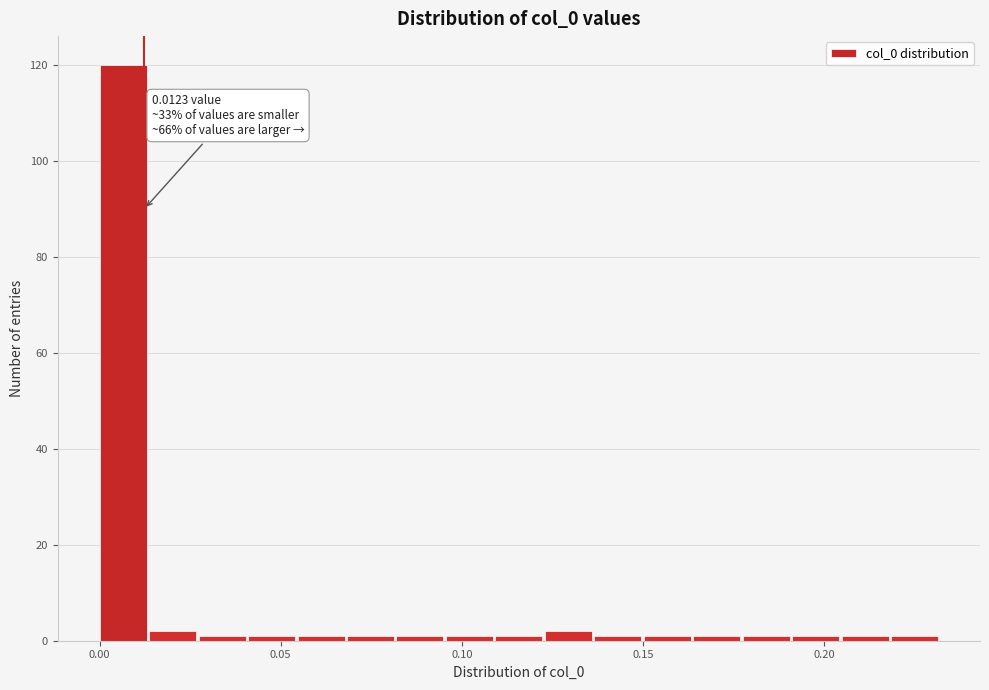

Read against the x-axis, roughly where is the centre of the tallest bar?

0.005